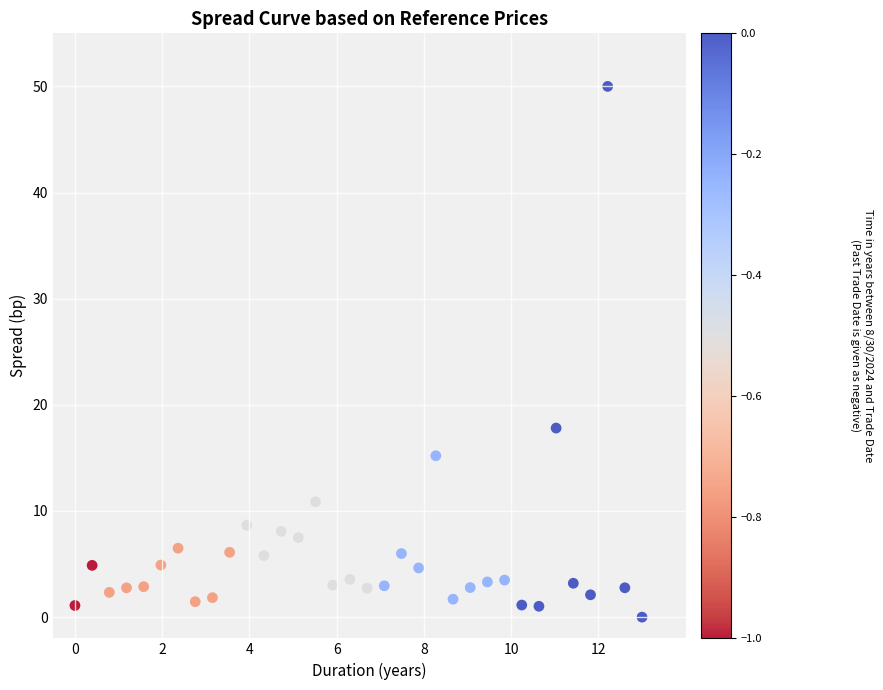

What is the range of Y values (max minus min)?

50.0